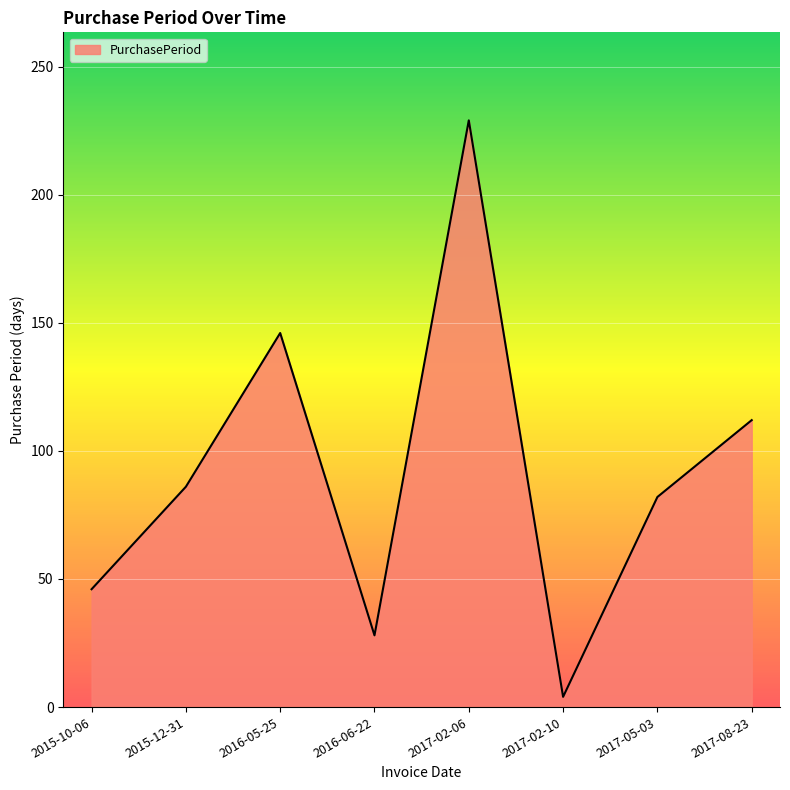

What is the difference between the values at 2017-08-23 and 2015-10-06?

66